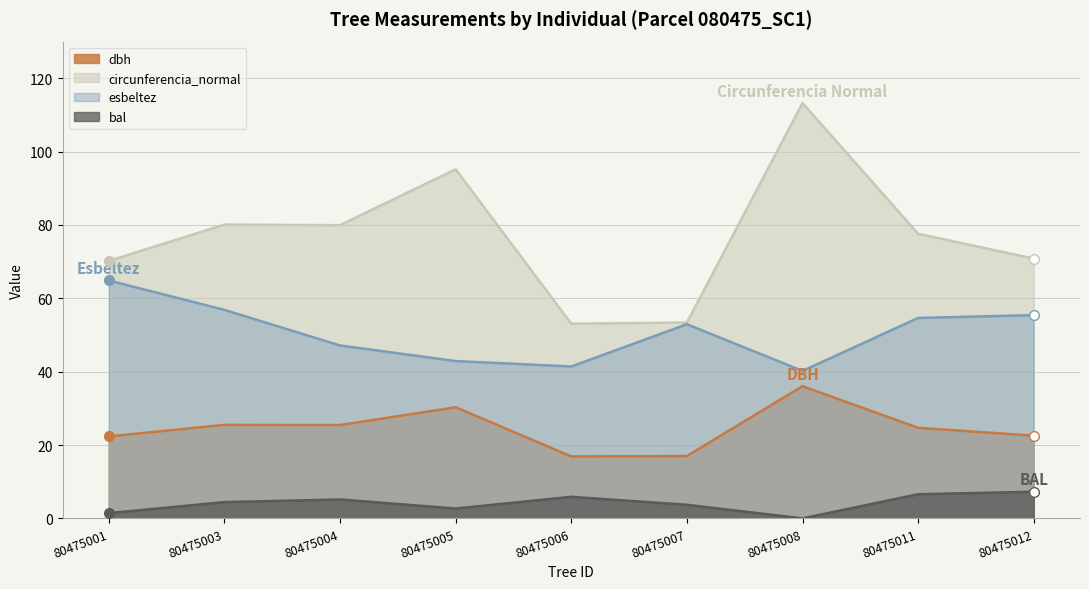

Is it true that dbh equals 22.4 at 80475001?

True